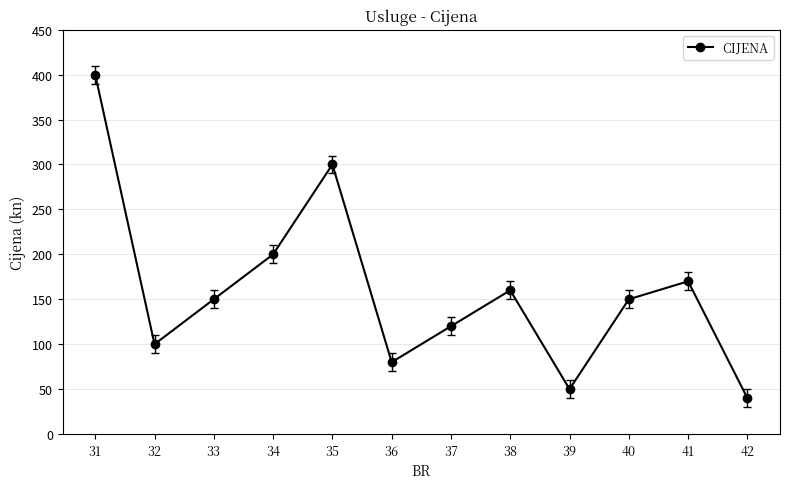

What is the maximum value shown in the chart?

400